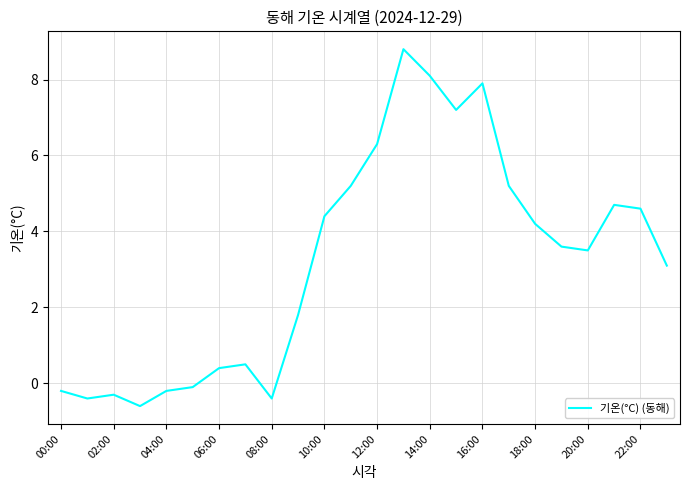

What is the difference between the maximum and minimum values?

9.4